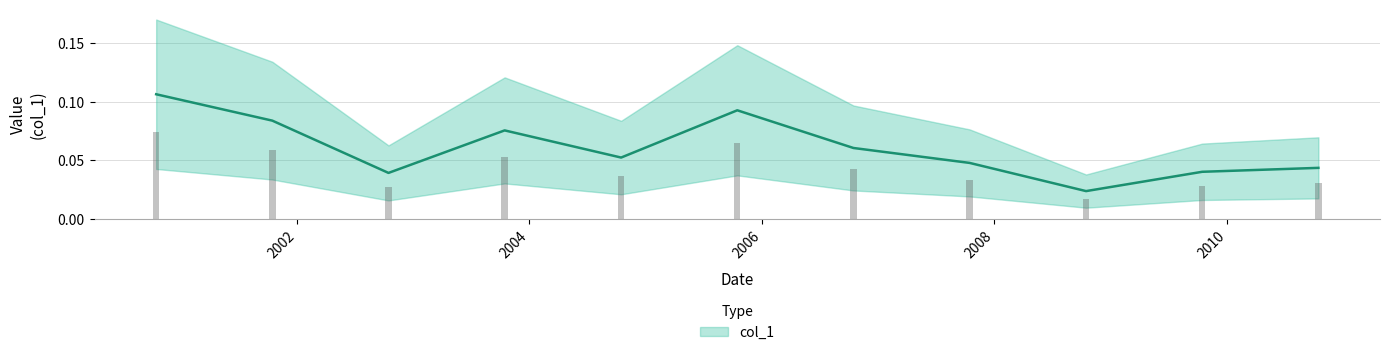

The value at 2002-10-15 is 0.0. True or false?

False